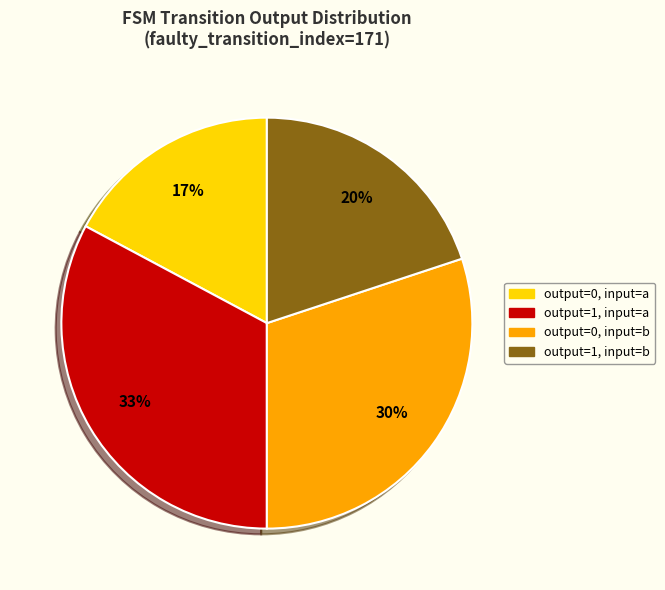

Is output=1, input=b the majority of the pie?

No